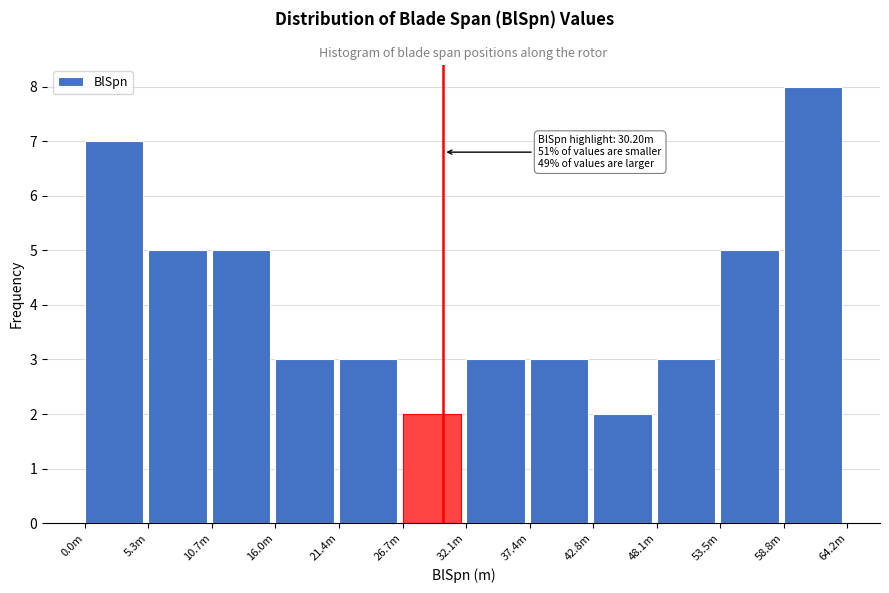

Reading left to right, what are all the values shown in this chart?

0.0m=7	5.3m=5	10.7m=5	16.0m=3	21.4m=3	26.7m=2	32.1m=3	37.4m=3	42.8m=2	48.1m=3	53.5m=5	58.8m=8